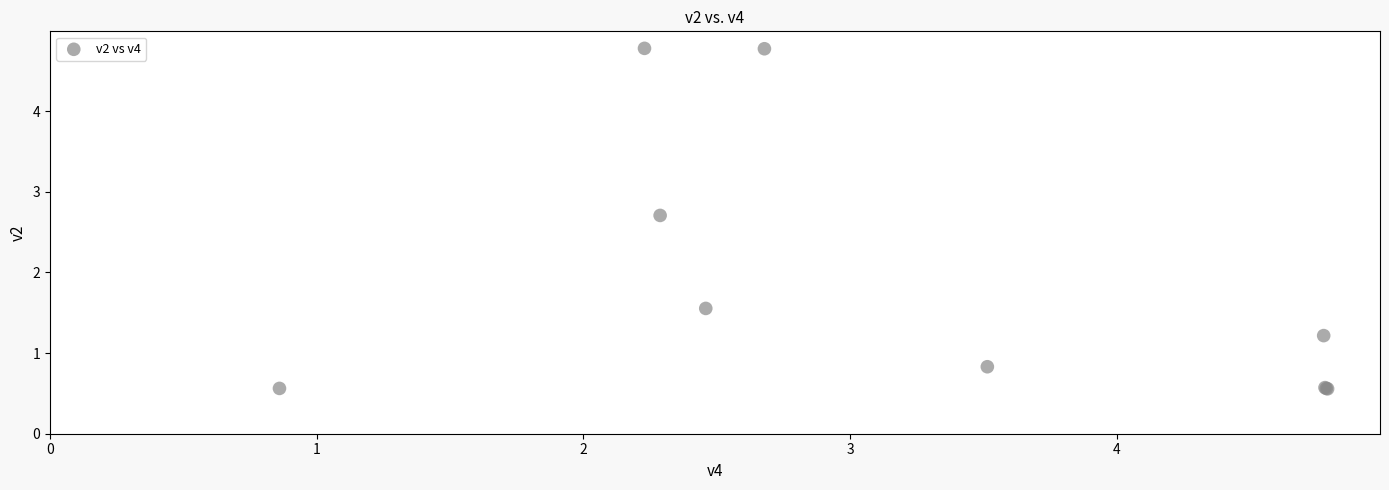

What Y value in the scatter plot is closest to 2?

1.6